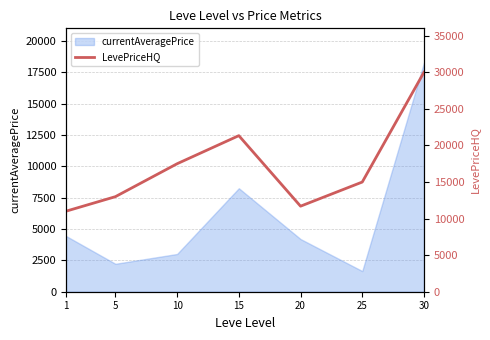

The value of currentAveragePrice at 20 is 4199.0. True or false?

True